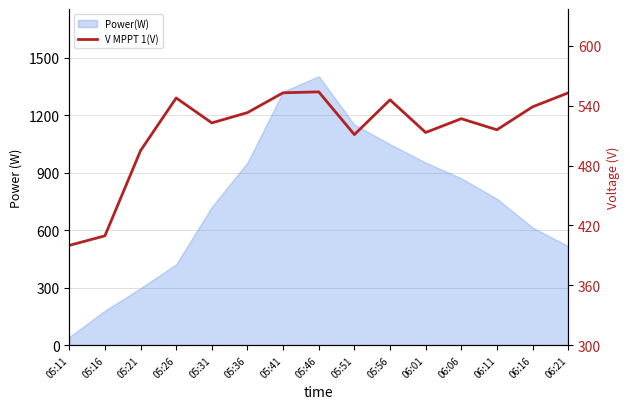

Which label corresponds to the largest value in the chart?

05:46